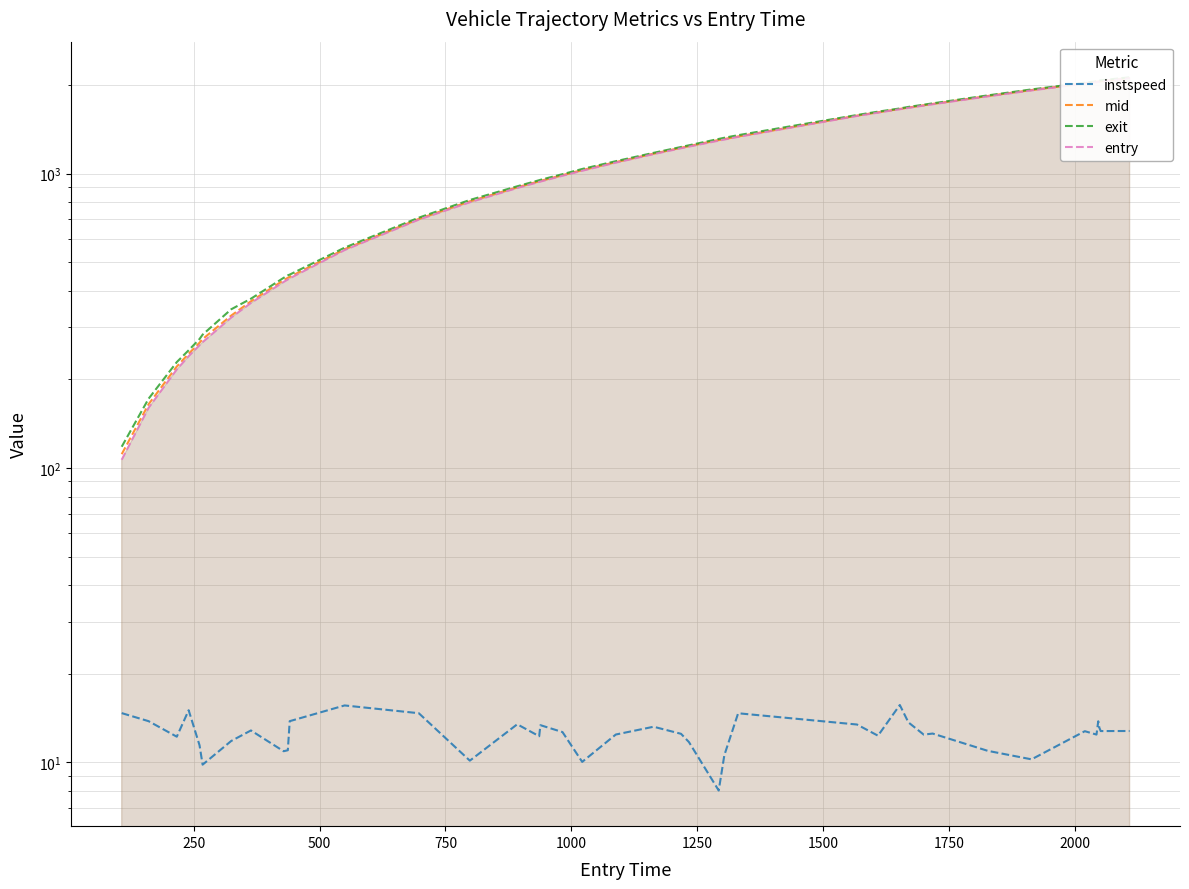

What is the difference between the second highest and second lowest values in the exit series?

1899.3